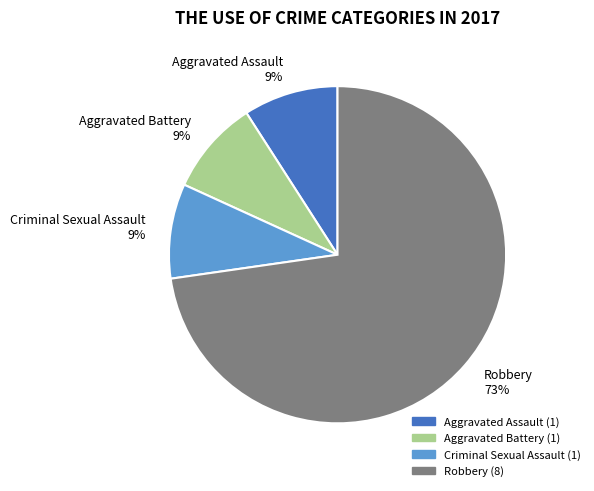

What percentage is the Aggravated Battery slice, to the nearest percent?

9%